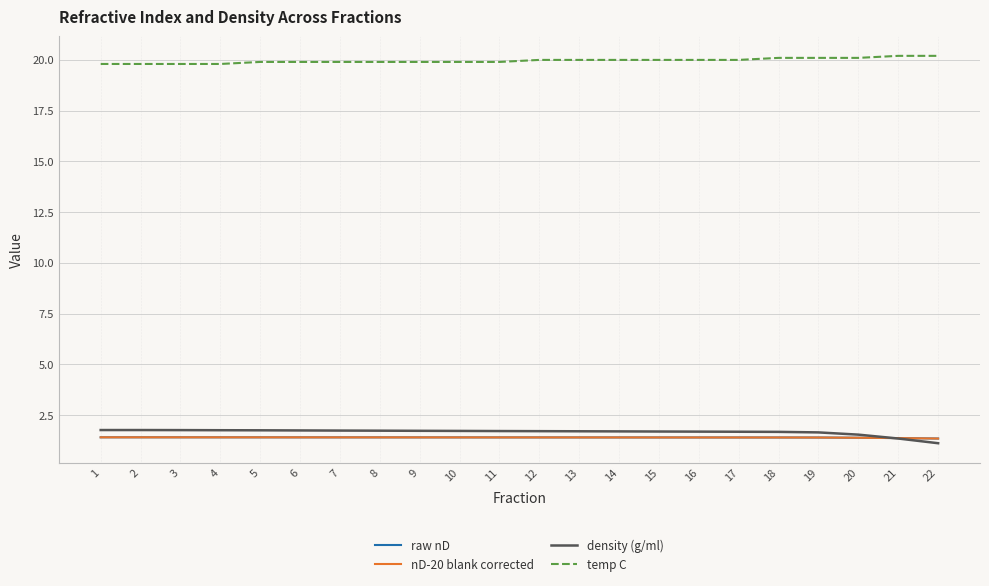

What is the total value across all series at 9?

24.4